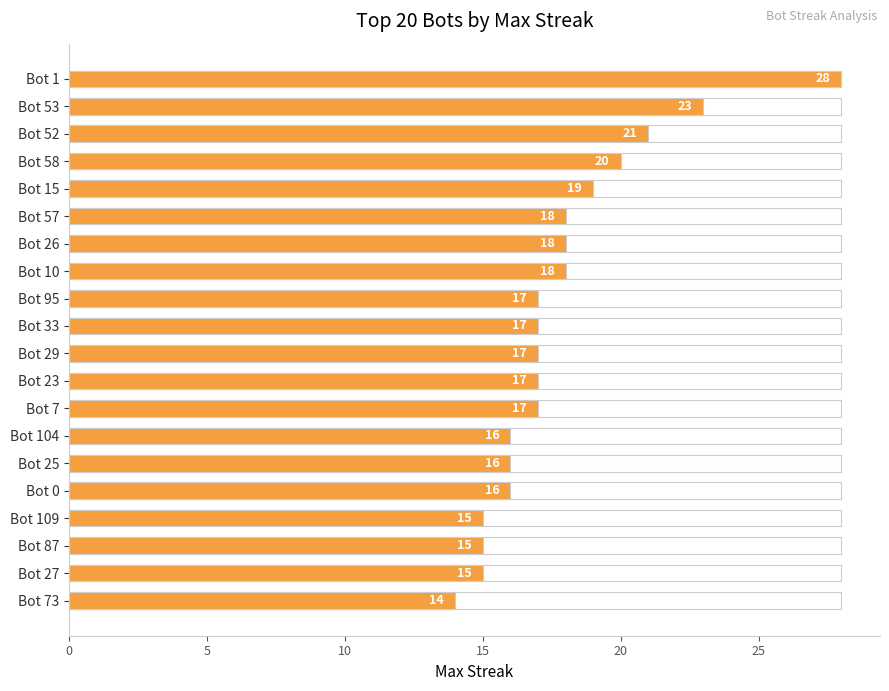

What is the greatest value displayed?

28